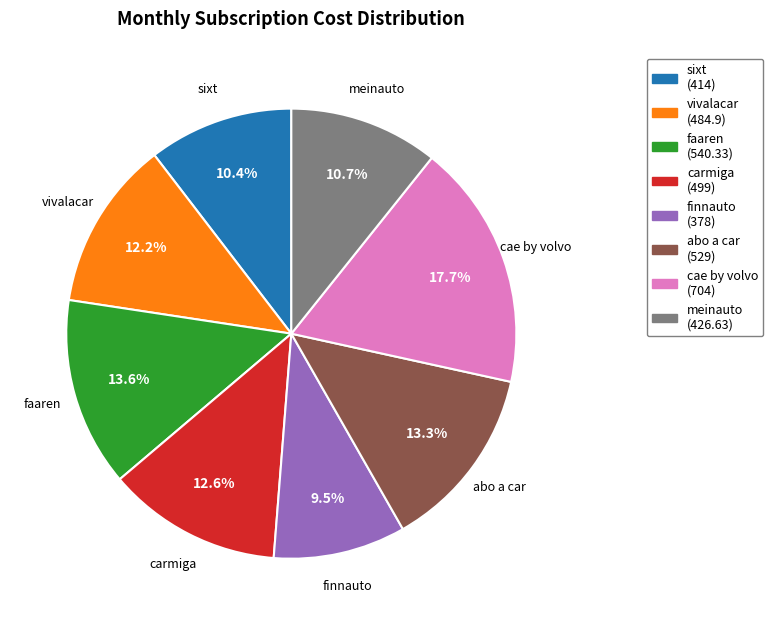

Approximately how many times larger is the value at faaren compared to finnauto?

1.4